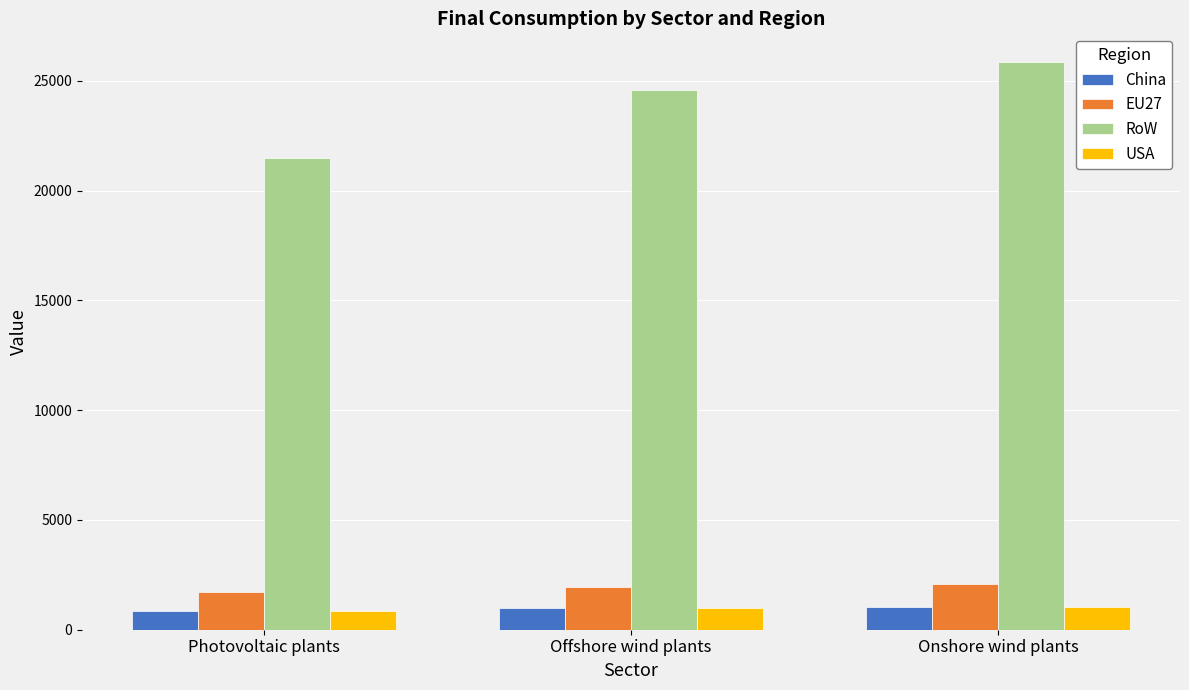

What is the value of the USA bar at the 1st from the left?

860.2